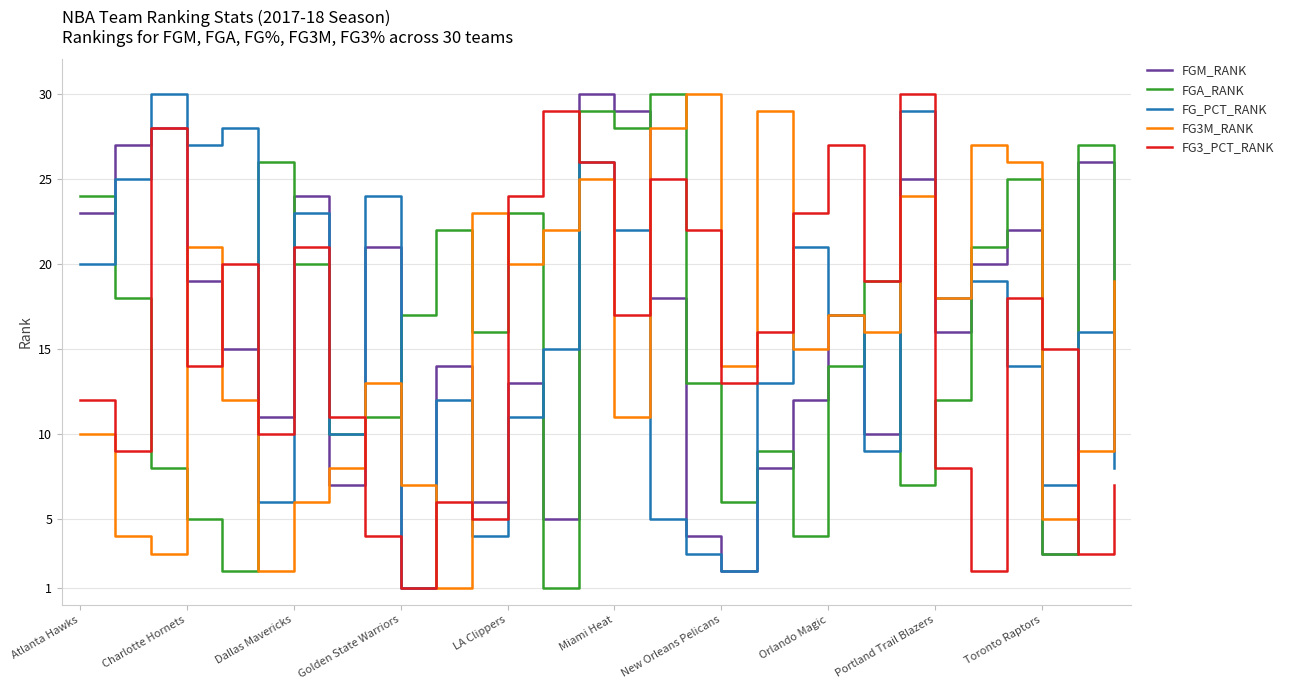

Which series ends up on top after the final intersection of FGA_RANK and FG3M_RANK?

FG3M_RANK